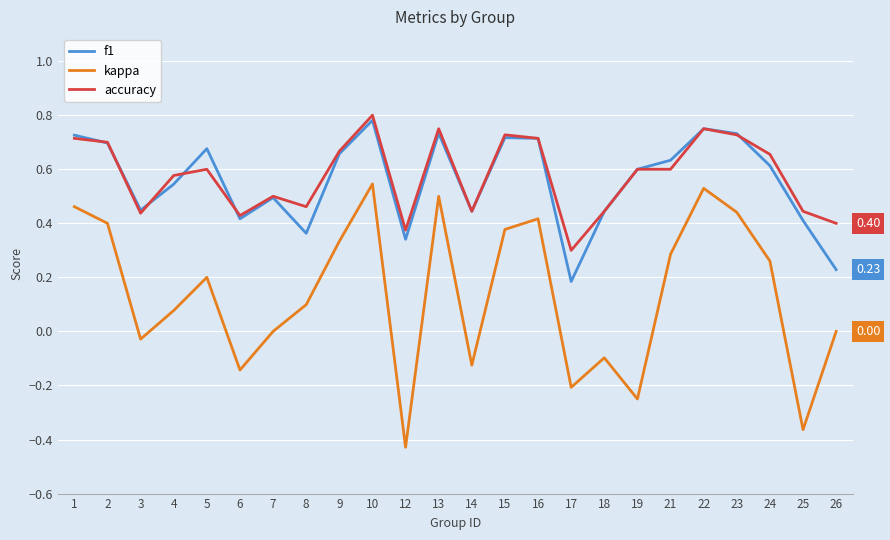

What is the sum of the accuracy values at 17 and 22?

1.1